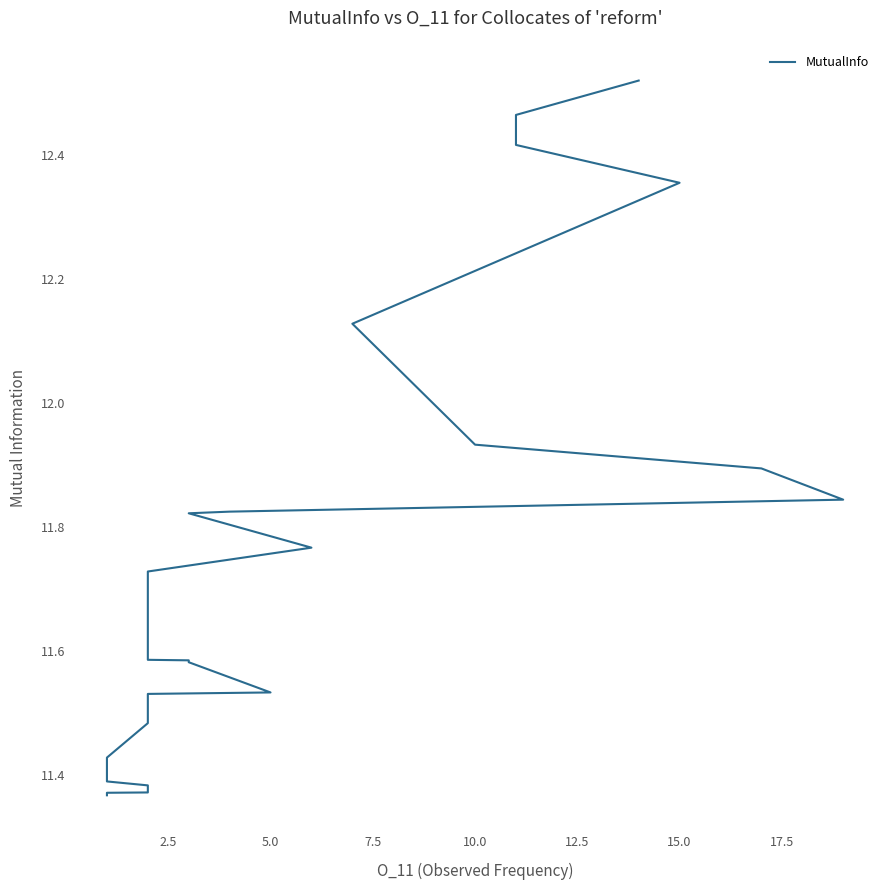

Is it true that the value at 37 is 6.2?

False